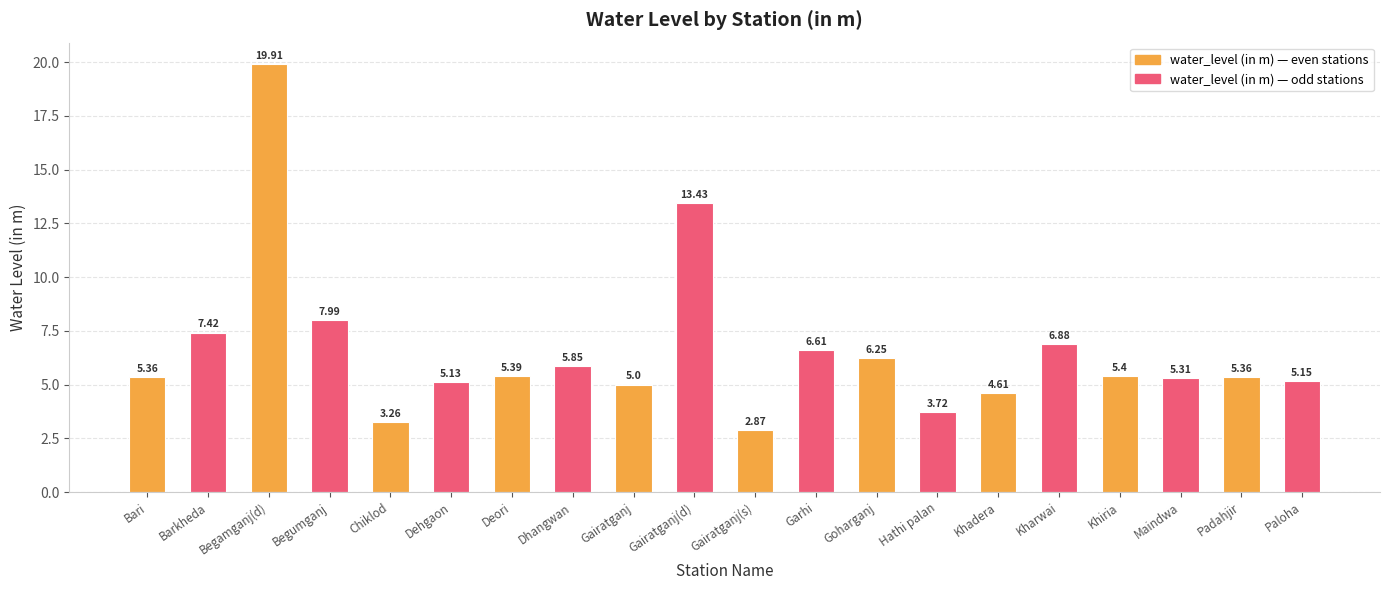

What is the difference between the second highest and second lowest values?

10.2